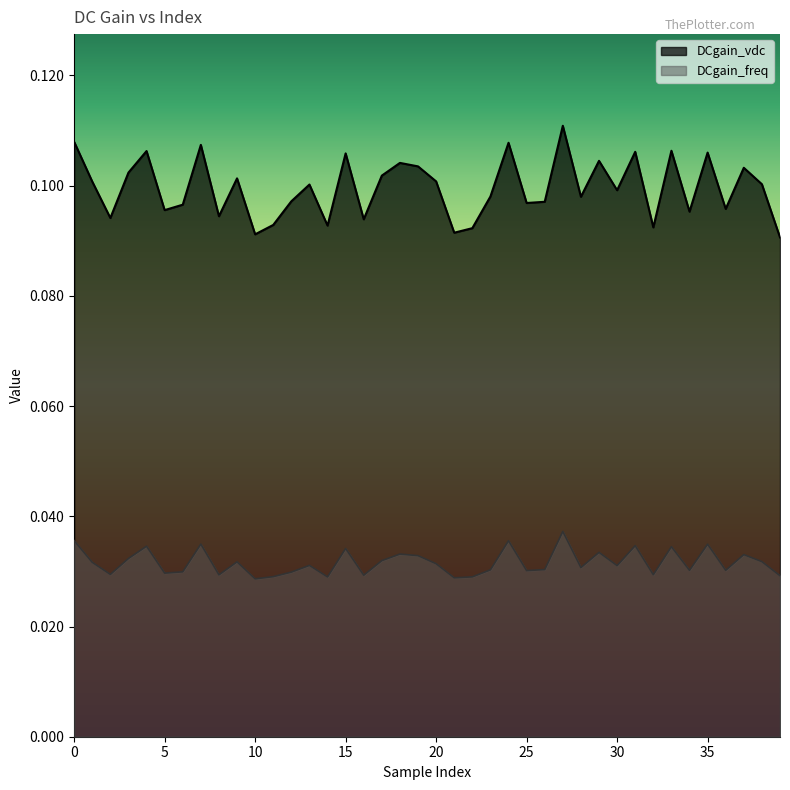

Reading left to right, list all the values displayed in this chart.

DCgain_vdc: 0=0.1	1=0.1	2=0.1	3=0.1	4=0.1	5=0.1	6=0.1	7=0.1	8=0.1	9=0.1	10=0.1	11=0.1	12=0.1	13=0.1	14=0.1	15=0.1	16=0.1	17=0.1	18=0.1	19=0.1	20=0.1	21=0.1	22=0.1	23=0.1	24=0.1	25=0.1	26=0.1	27=0.1	28=0.1	29=0.1	30=0.1	31=0.1	32=0.1	33=0.1	34=0.1	35=0.1	36=0.1	37=0.1	38=0.1	39=0.1
DCgain_freq: 0=0.0	1=0.0	2=0.0	3=0.0	4=0.0	5=0.0	6=0.0	7=0.0	8=0.0	9=0.0	10=0.0	11=0.0	12=0.0	13=0.0	14=0.0	15=0.0	16=0.0	17=0.0	18=0.0	19=0.0	20=0.0	21=0.0	22=0.0	23=0.0	24=0.0	25=0.0	26=0.0	27=0.0	28=0.0	29=0.0	30=0.0	31=0.0	32=0.0	33=0.0	34=0.0	35=0.0	36=0.0	37=0.0	38=0.0	39=0.0